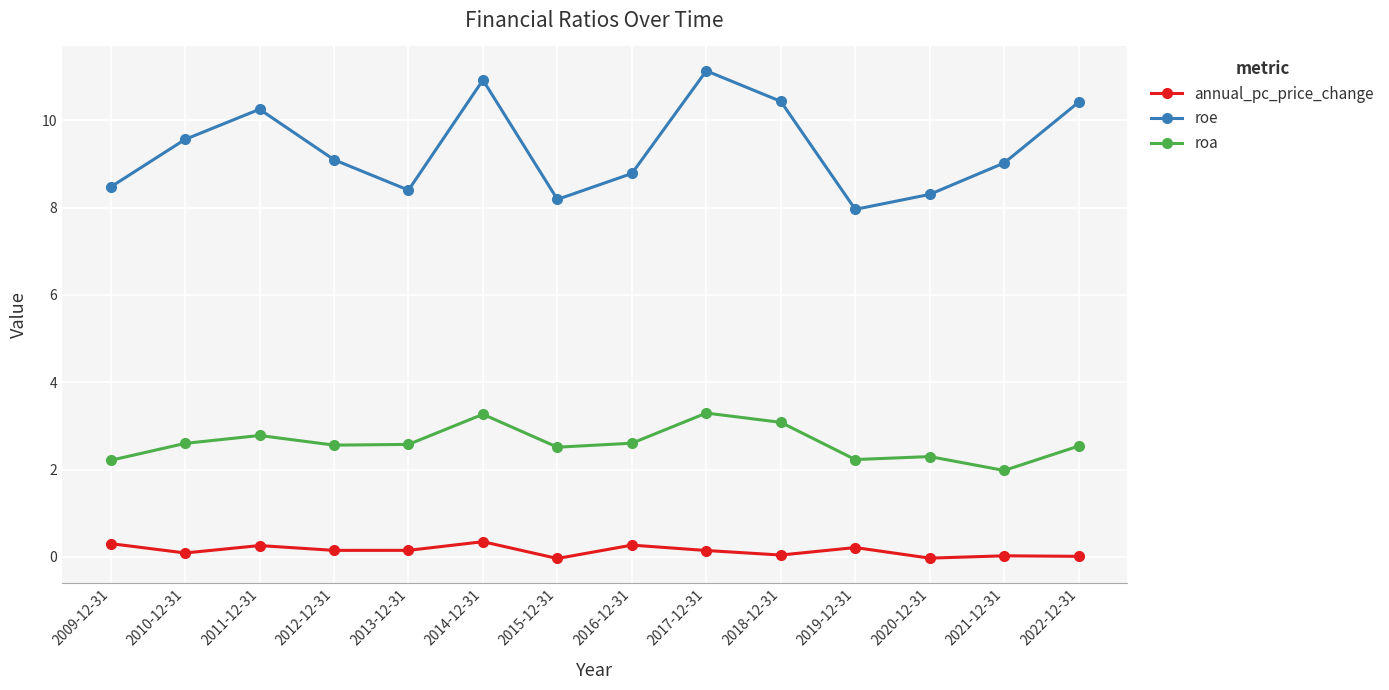

What is the label of the 9th point from the right?

2014-12-31